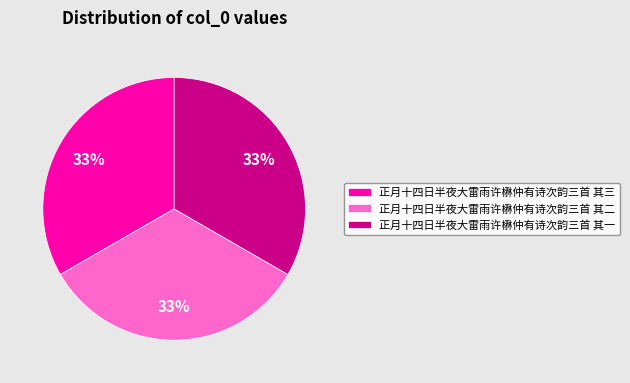

True or false: 正月十四日半夜大雷雨许楙仲有诗次韵三首 其三 accounts for 19% of the total.

False